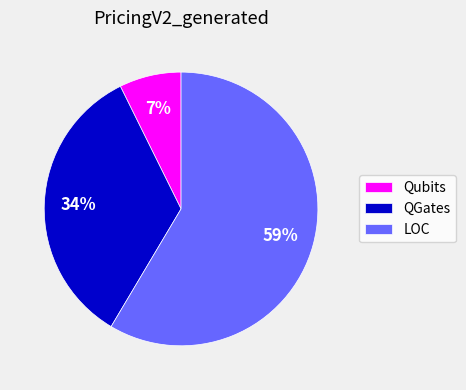

To the nearest percent, what portion does Qubits represent?

7%